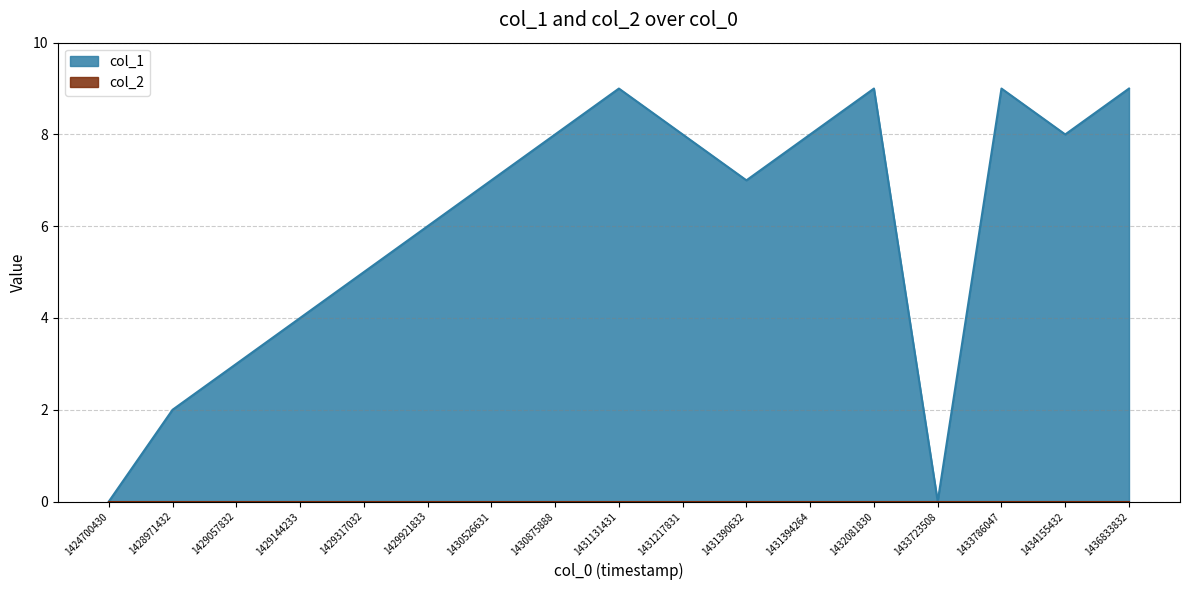

Rank the categories by value from lowest to highest.

1424700430, 1433723508, 1428971432, 1429057832, 1429144233, 1429317032, 1429921833, 1430526631, 1431390632, 1430875888, 1431217831, 1431394264, 1434155432, 1431131431, 1432081830, 1433786047, 1436833832